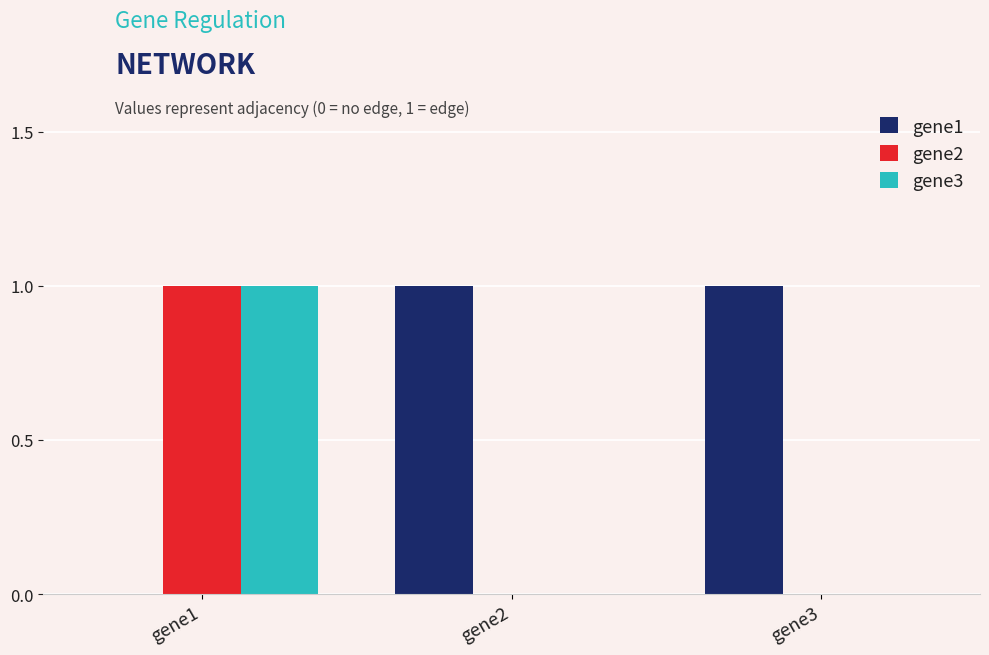

Which series has the largest total across all categories?

gene1